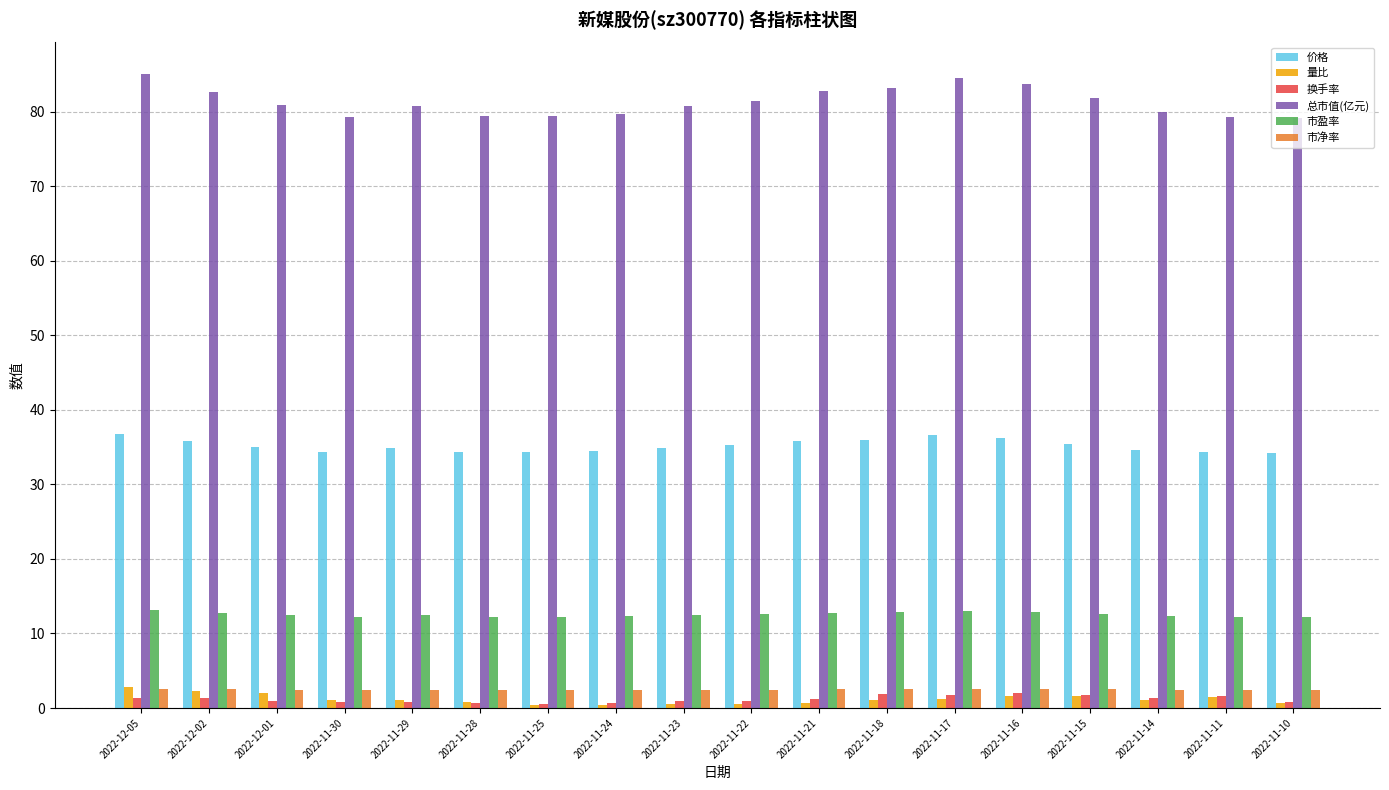

What is the average value of the 换手率 series?

1.2